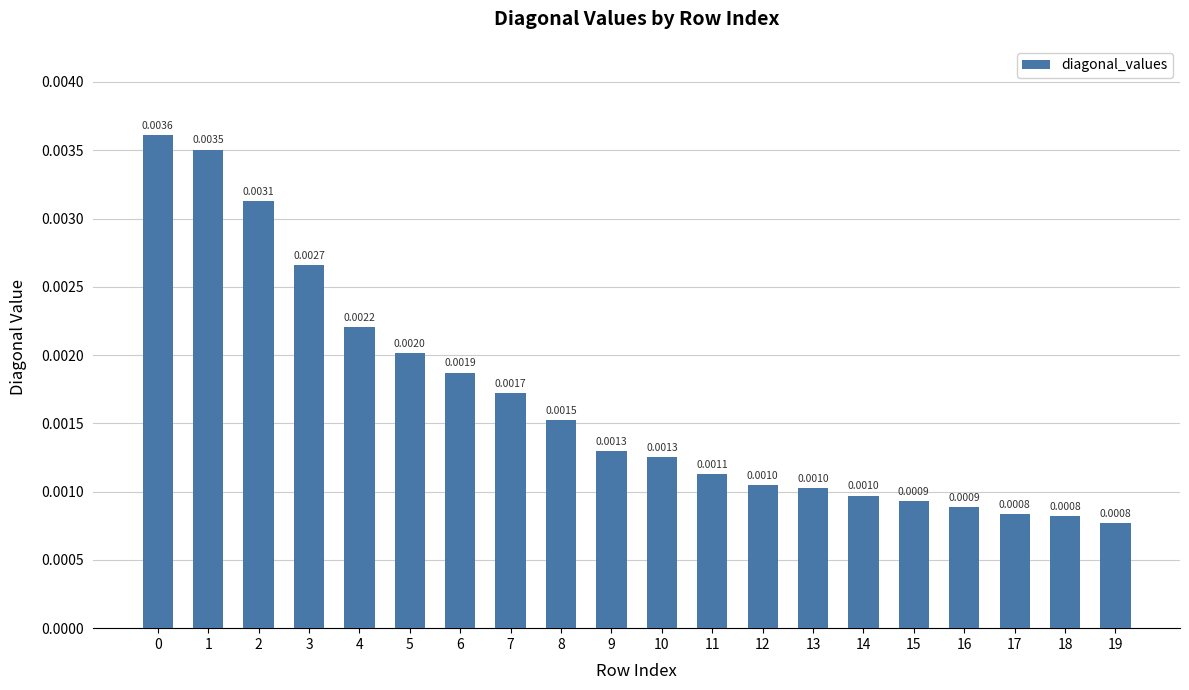

Which category has the lowest value across all series?

19